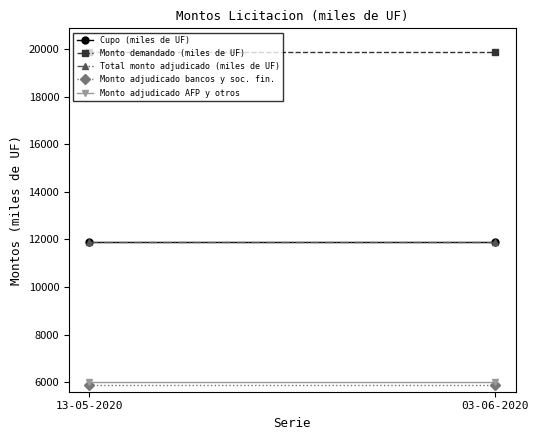

What is the average value of the Monto adjudicado AFP y otros series?

6000